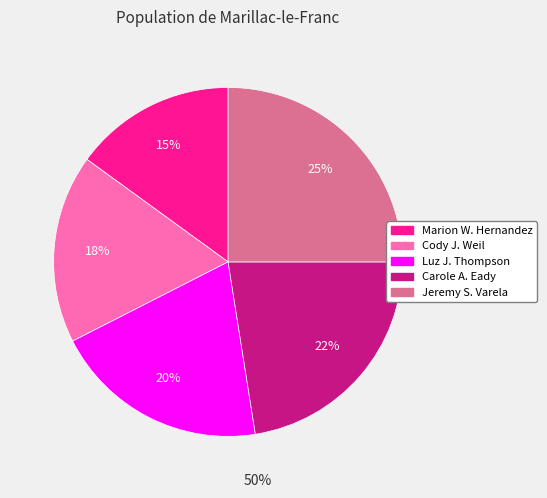

To the nearest percent, what percentage of the pie is Luz J. Thompson?

20%